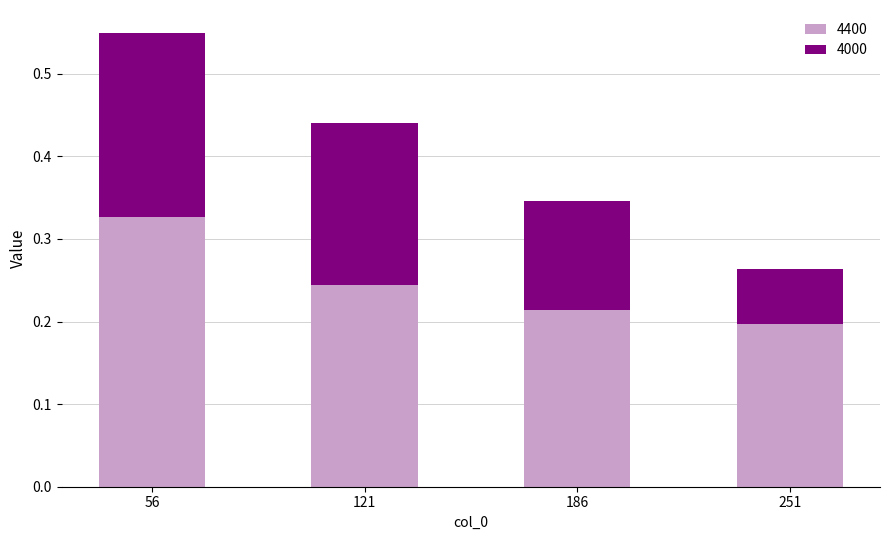

How many bars are there in total?

4